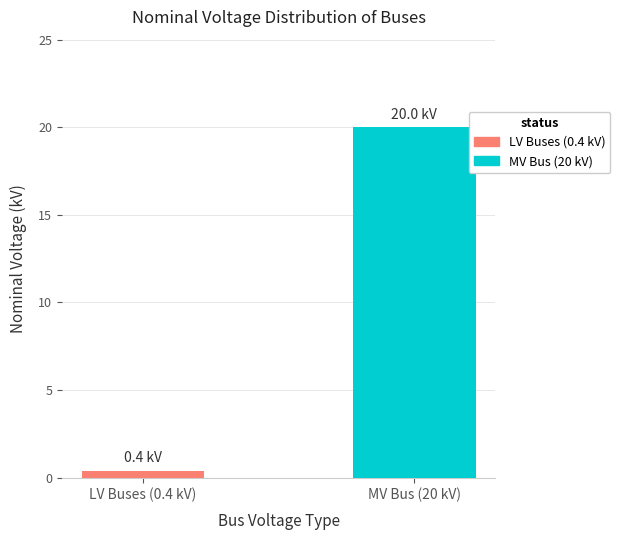

Rank the series by their maximum value, from highest to lowest.

MV Bus (20 kV), LV Buses (0.4 kV)